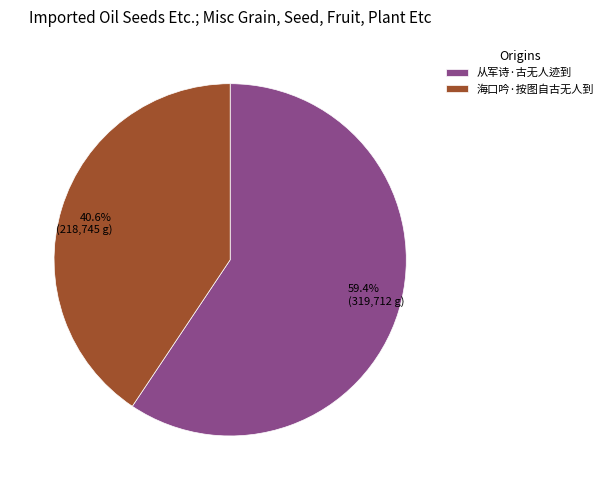

Which slice is the largest?

从军诗·古无人迹到